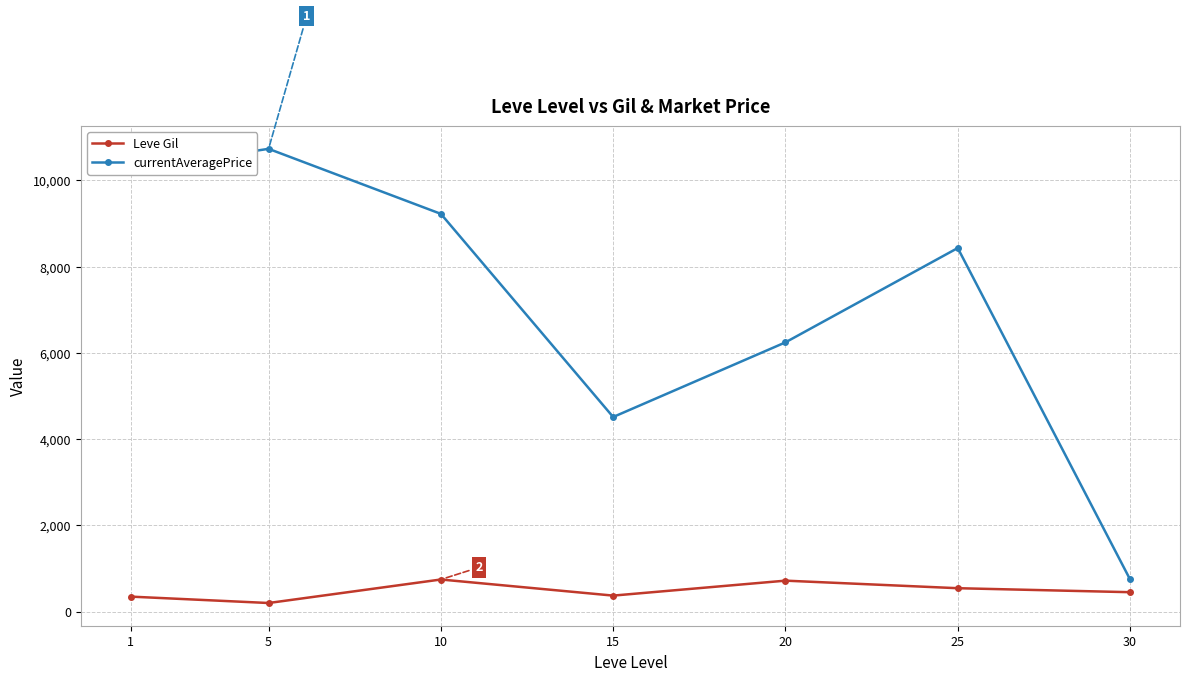

How many data points in Leve Gil are above 452?

4